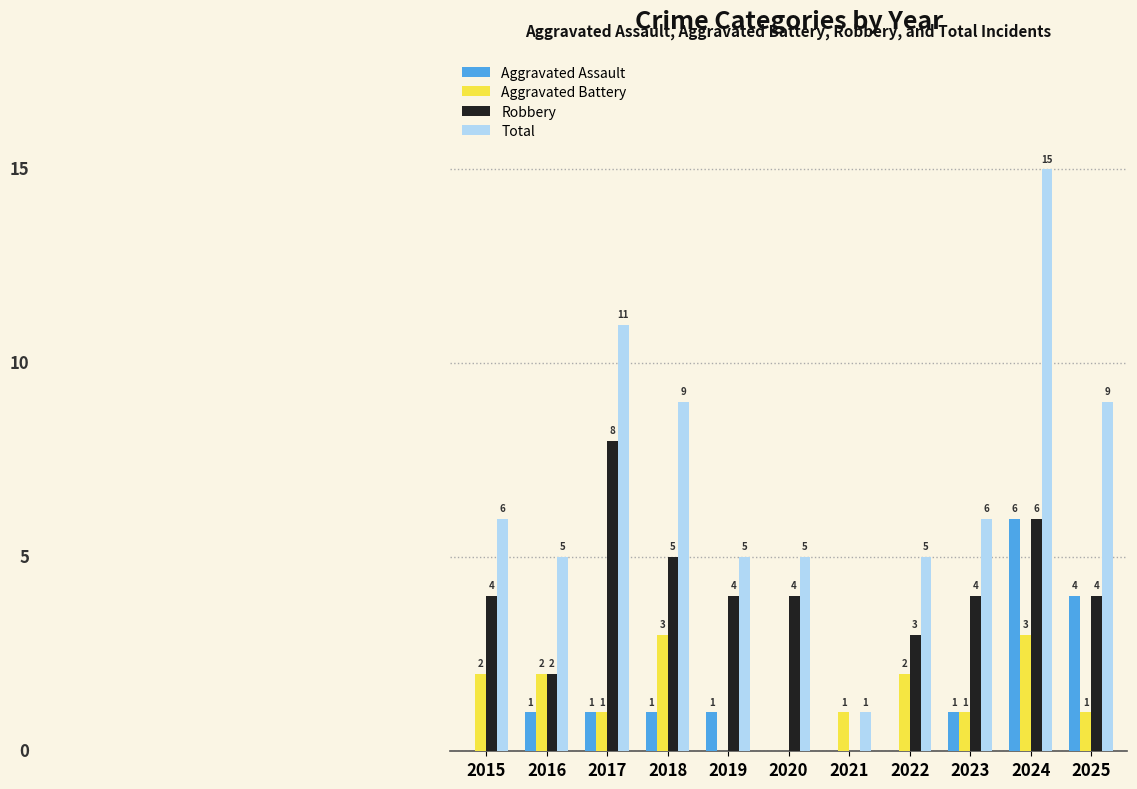

Which series has the largest total across all categories?

Total